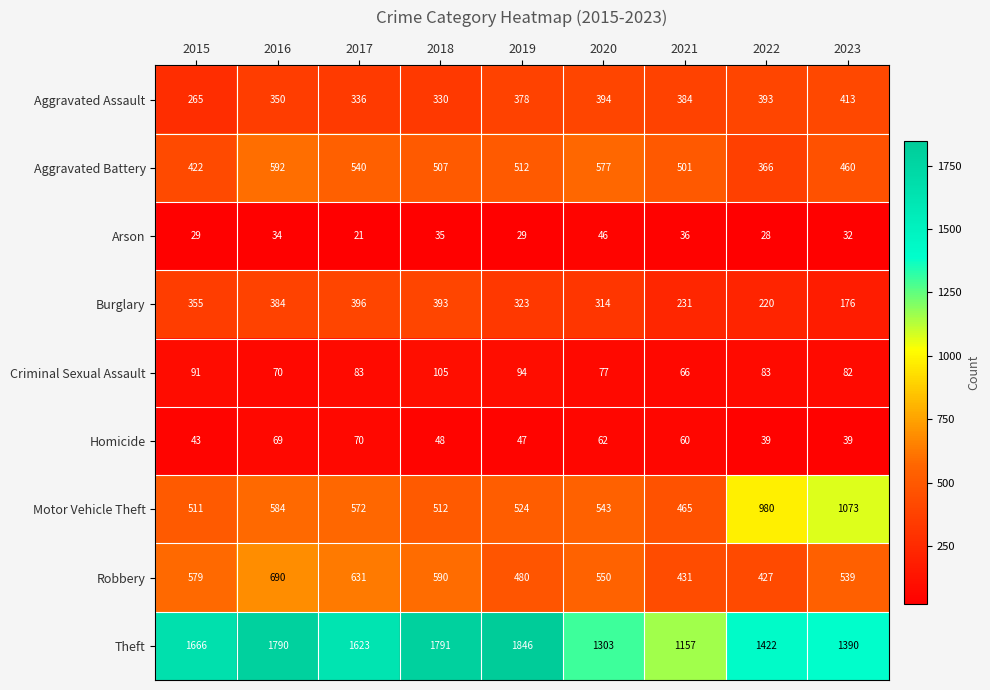

What is the difference between the maximum and minimum values in the Motor Vehicle Theft series?

608